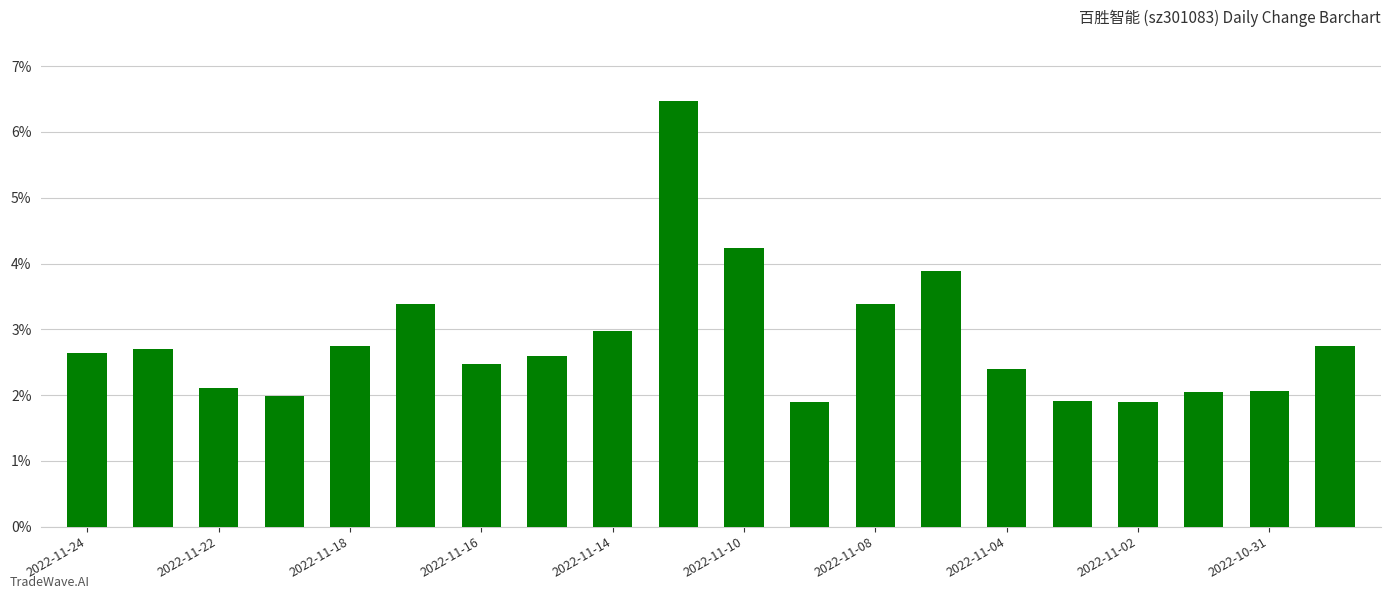

What is the difference between the second highest and second lowest values?

2.3